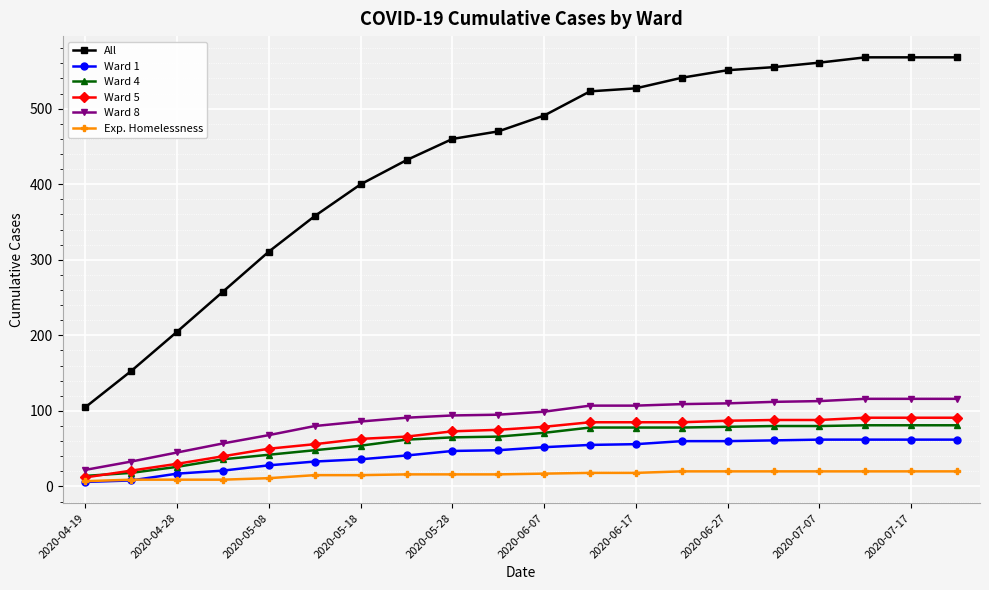

At how many categories does at least one series exceed 328?

15